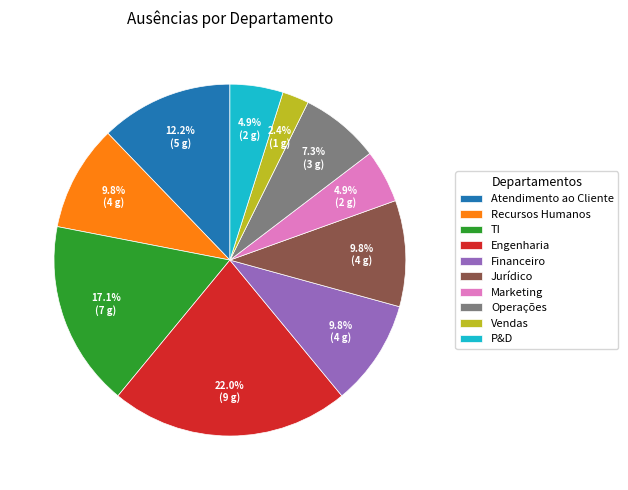

Is there any slice that represents more than half of the pie?

No